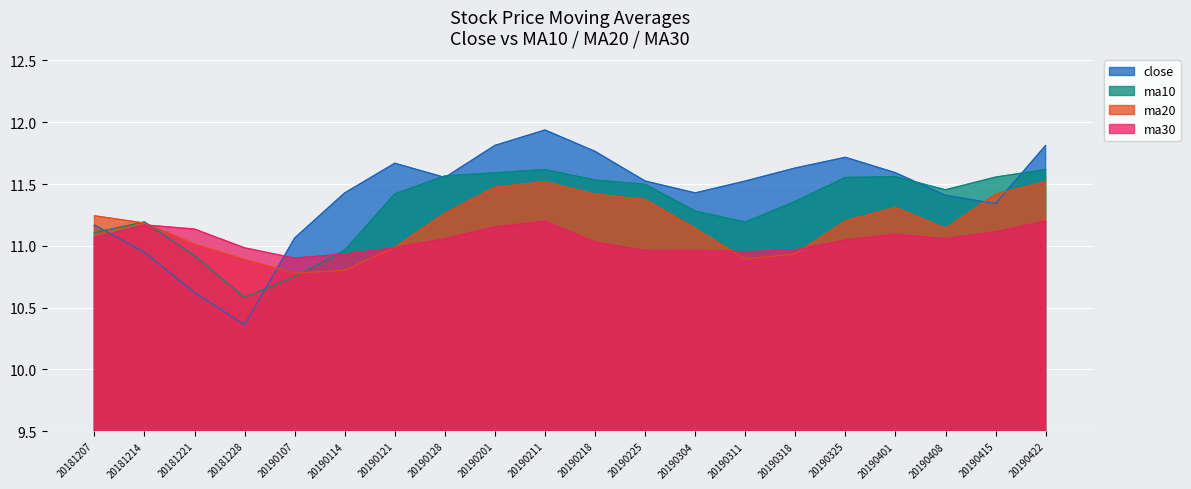

How many data points in ma30 are less than 11?

8